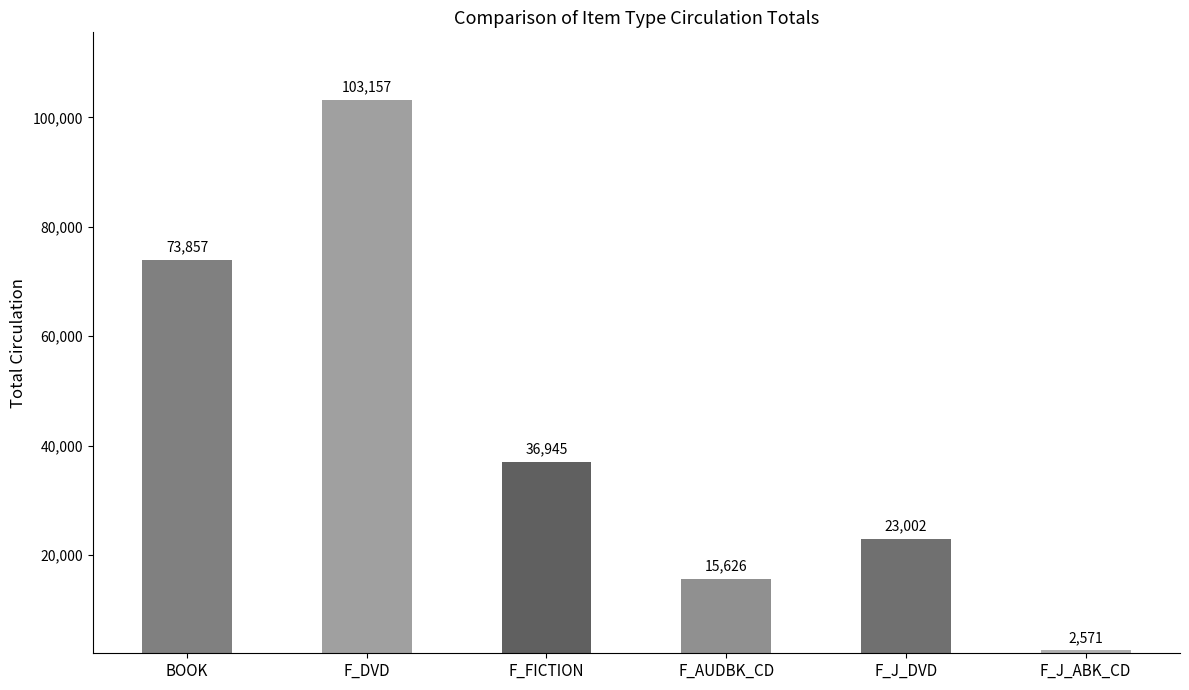

At which label does the data first exceed 36945?

BOOK